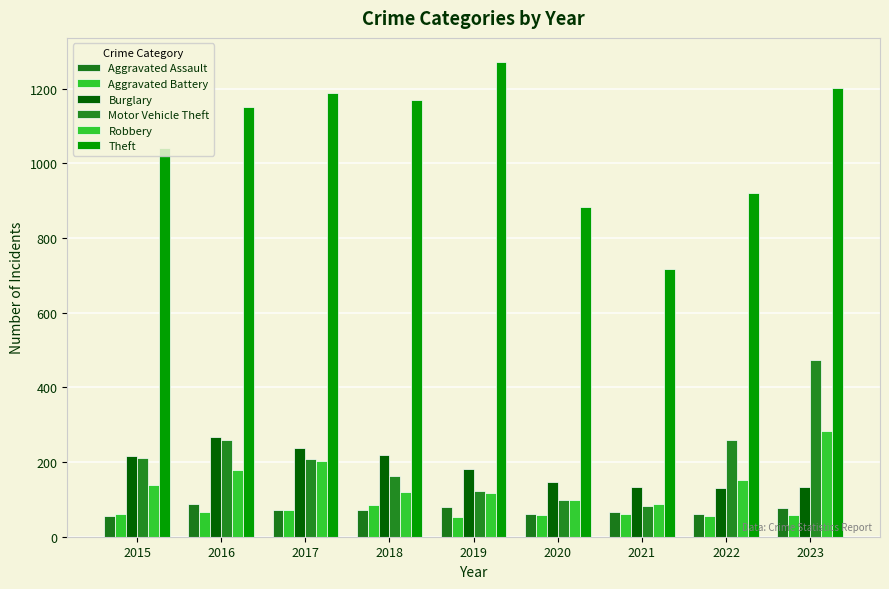

What is the lowest value of the Theft series?

716